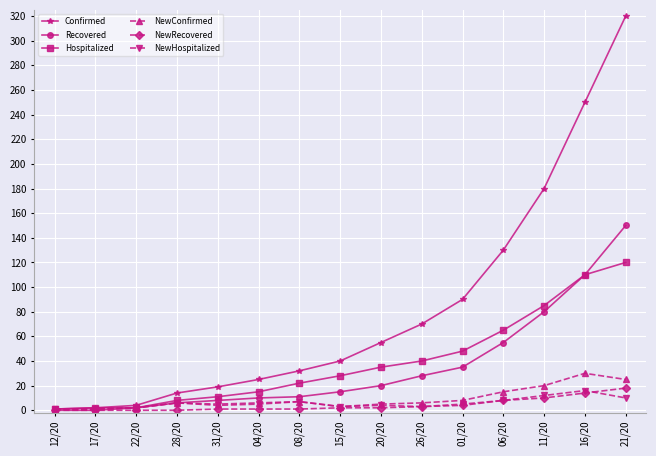

At which category is the sum across all series the highest?

21/20